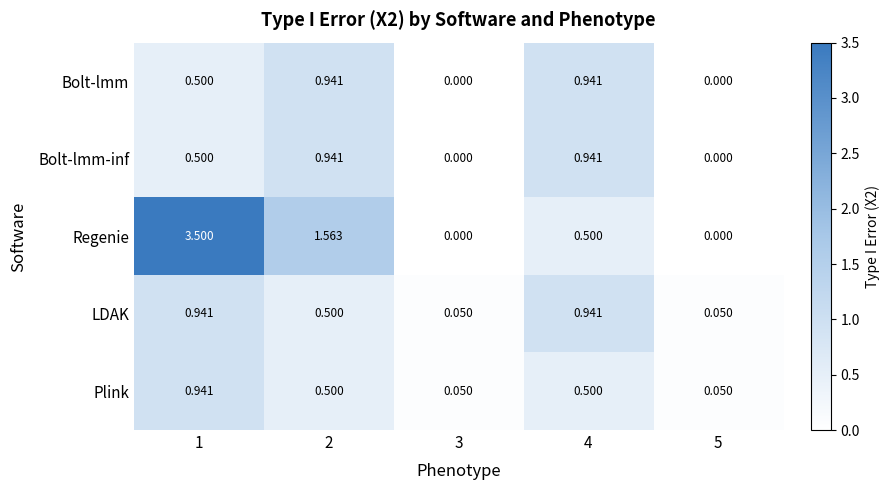

Between 1 and 4, which series saw the biggest shift?

Regenie